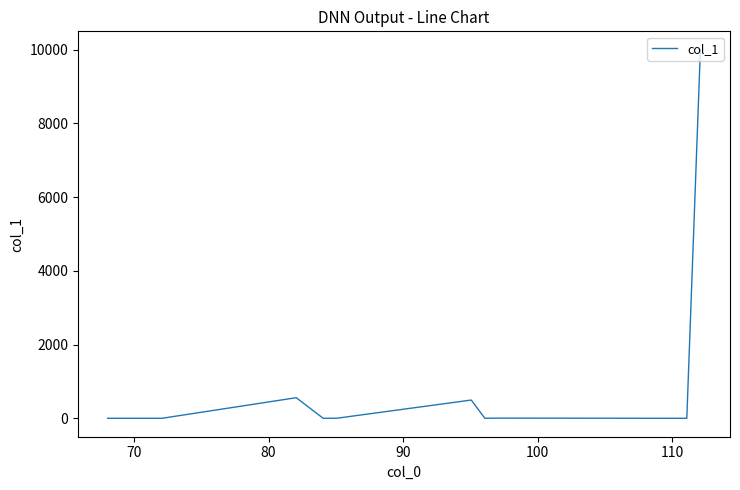

What is the maximum value shown in the chart?

10000.0